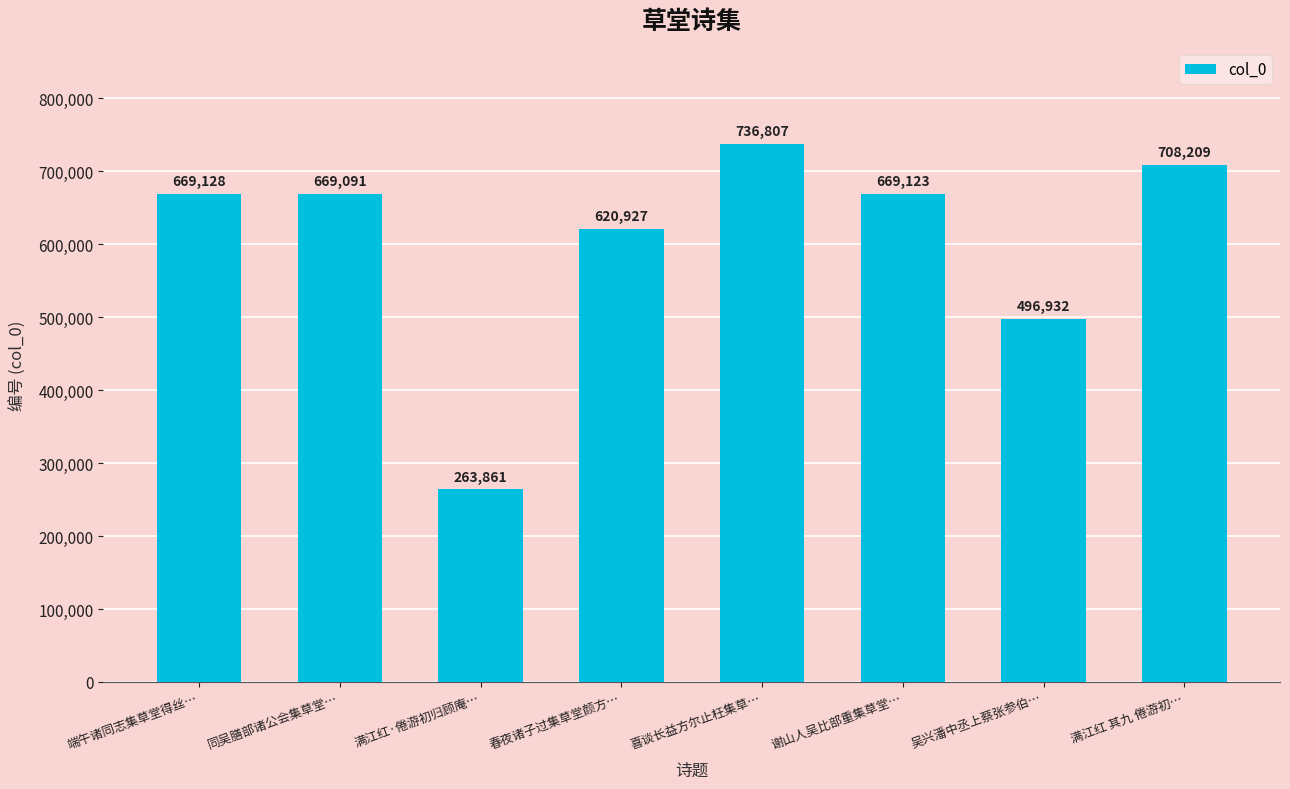

The value at 满江红 其九 倦游初… is 301891. True or false?

False